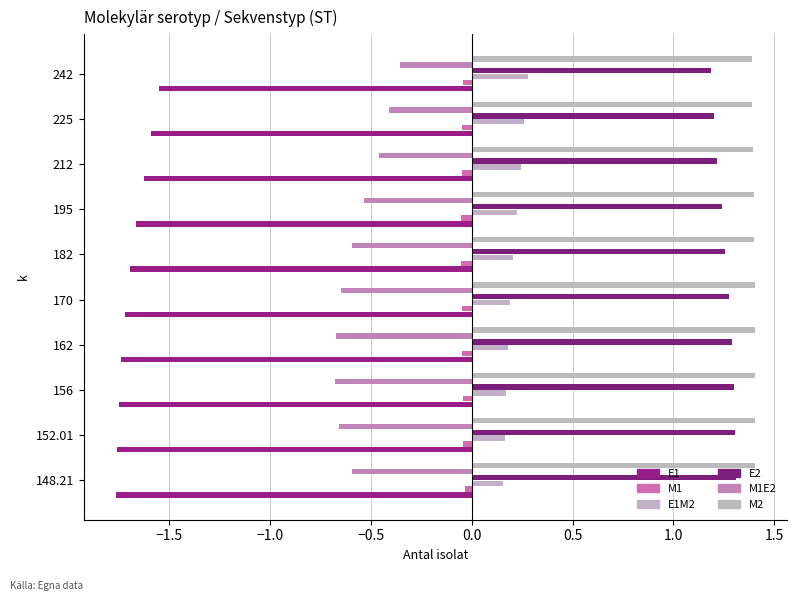

Count the number of data series in this chart.

6